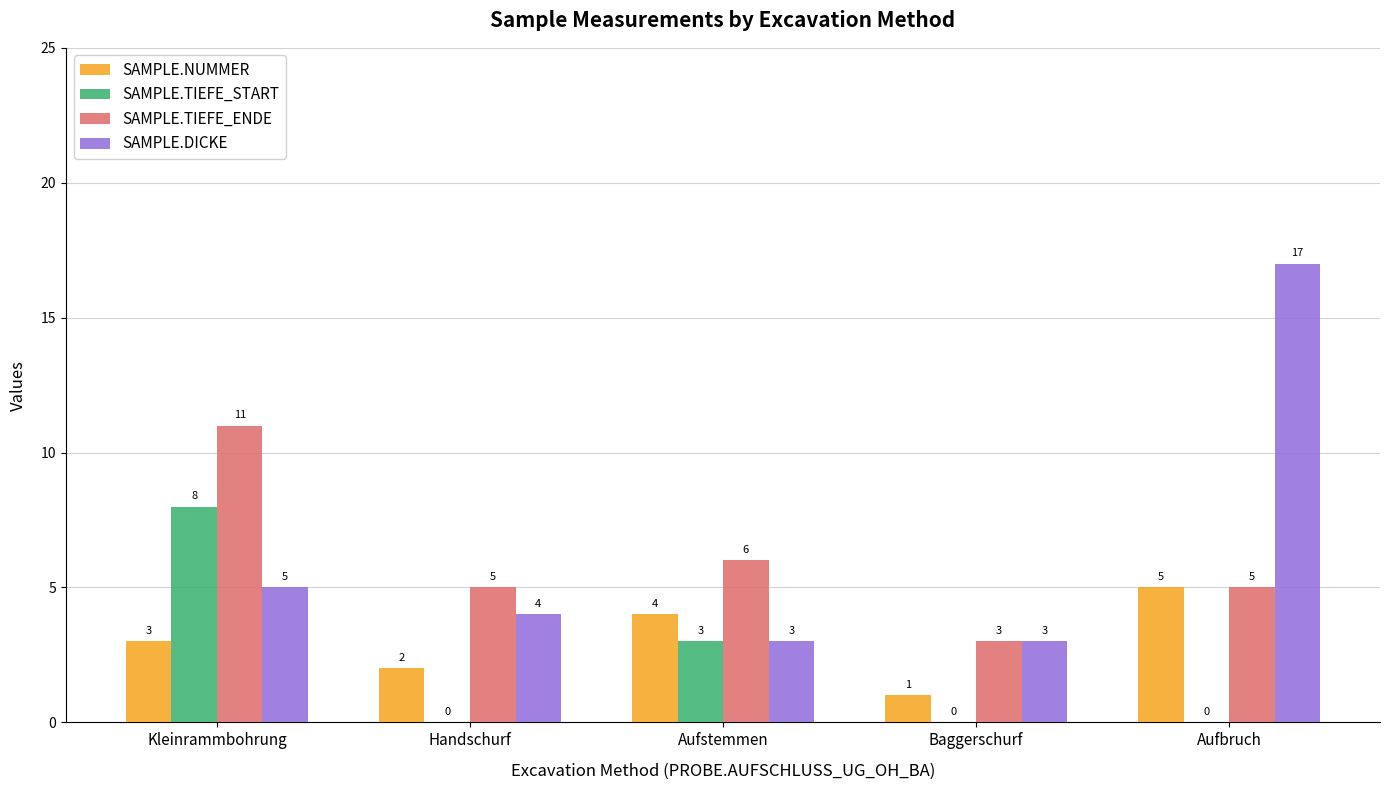

Is the value of SAMPLE.TIEFE_START at Baggerschurf greater than the value of SAMPLE.NUMMER at Baggerschurf?

No